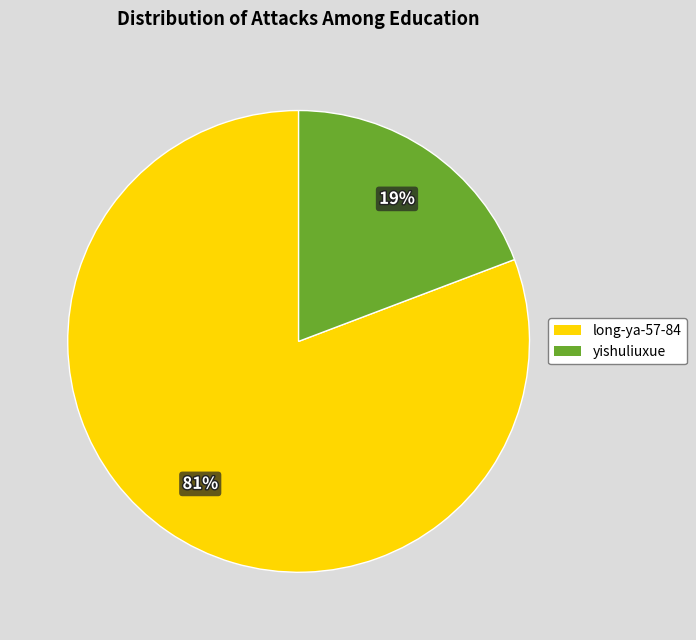

Which category has the smallest portion of the pie?

yishuliuxue